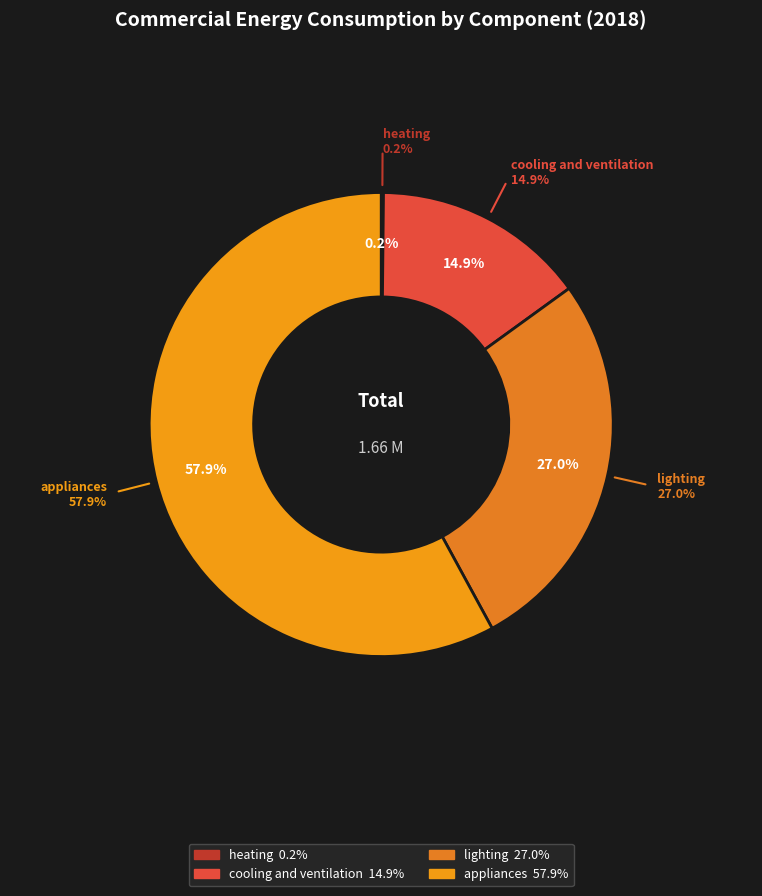

What is the majority slice?

appliances